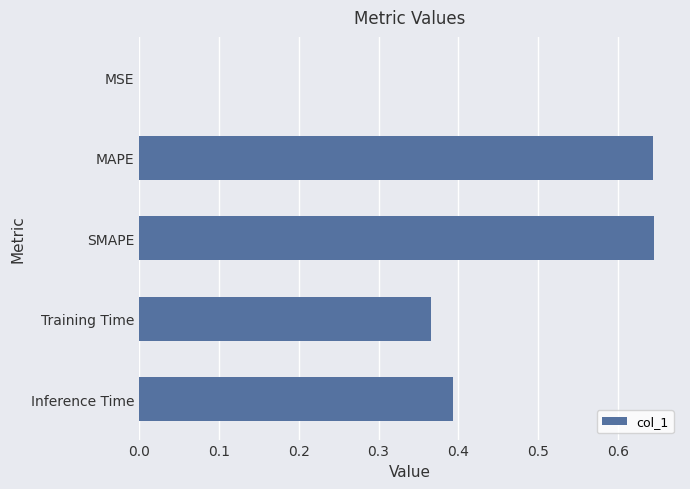

Which has a higher value, Inference Time or Training Time?

Inference Time